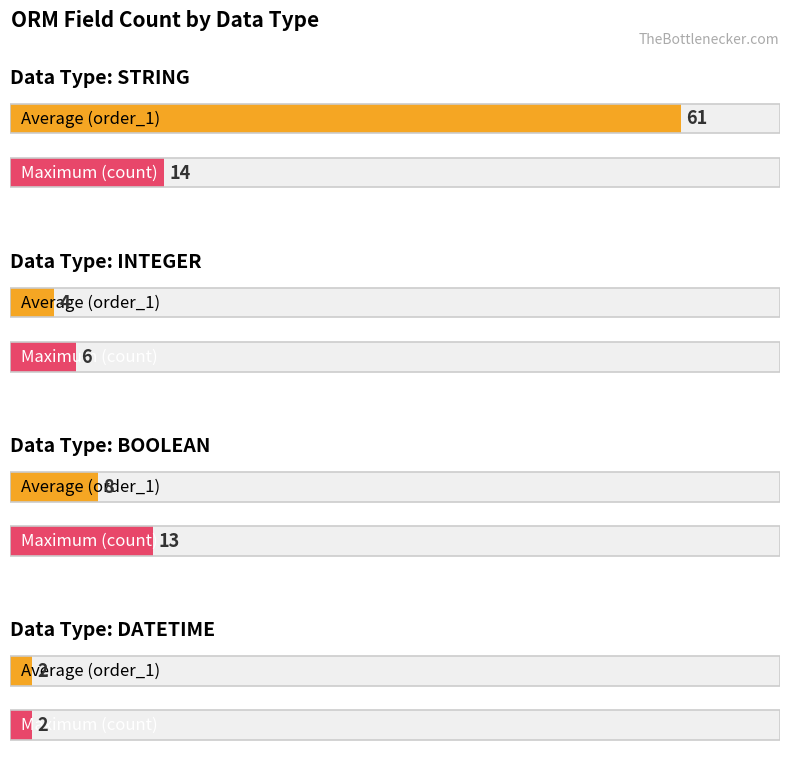

Reading right to left, what are all the values shown in this chart?

Average (order_1): DATETIME=2	BOOLEAN=8	INTEGER=4	STRING=61
Maximum (count): DATETIME=2	BOOLEAN=13	INTEGER=6	STRING=14